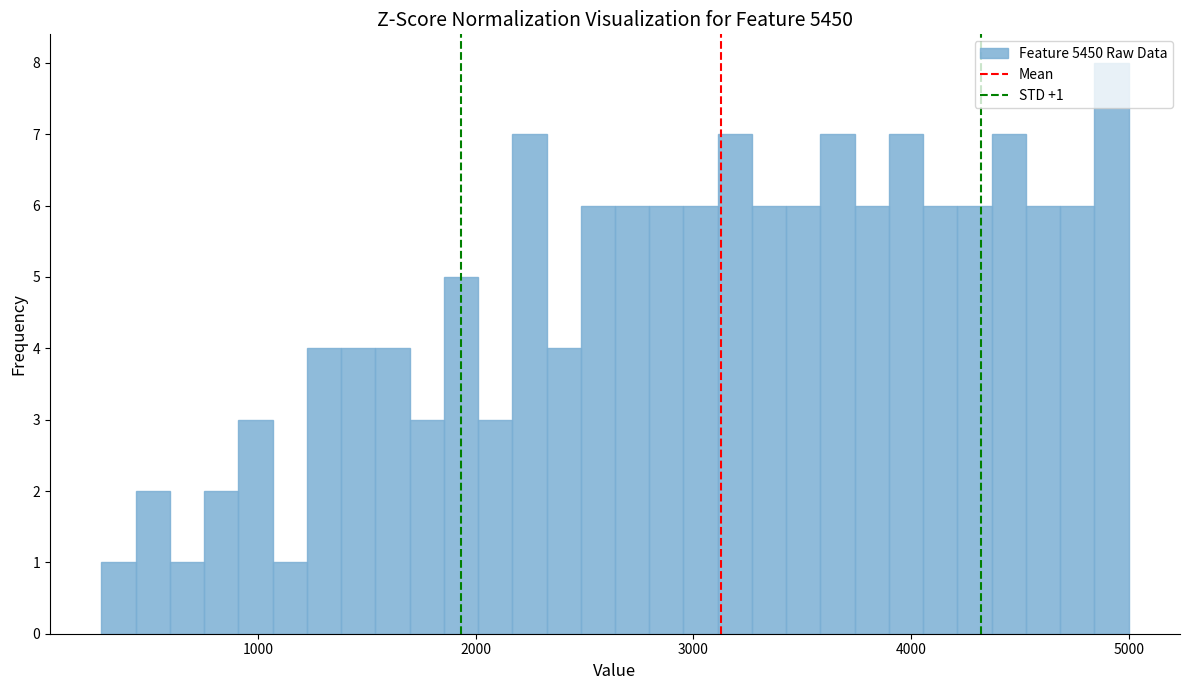

Around what value on the x-axis is the tallest bar? Give the approximate position of its centre, as read against the axis.

4900